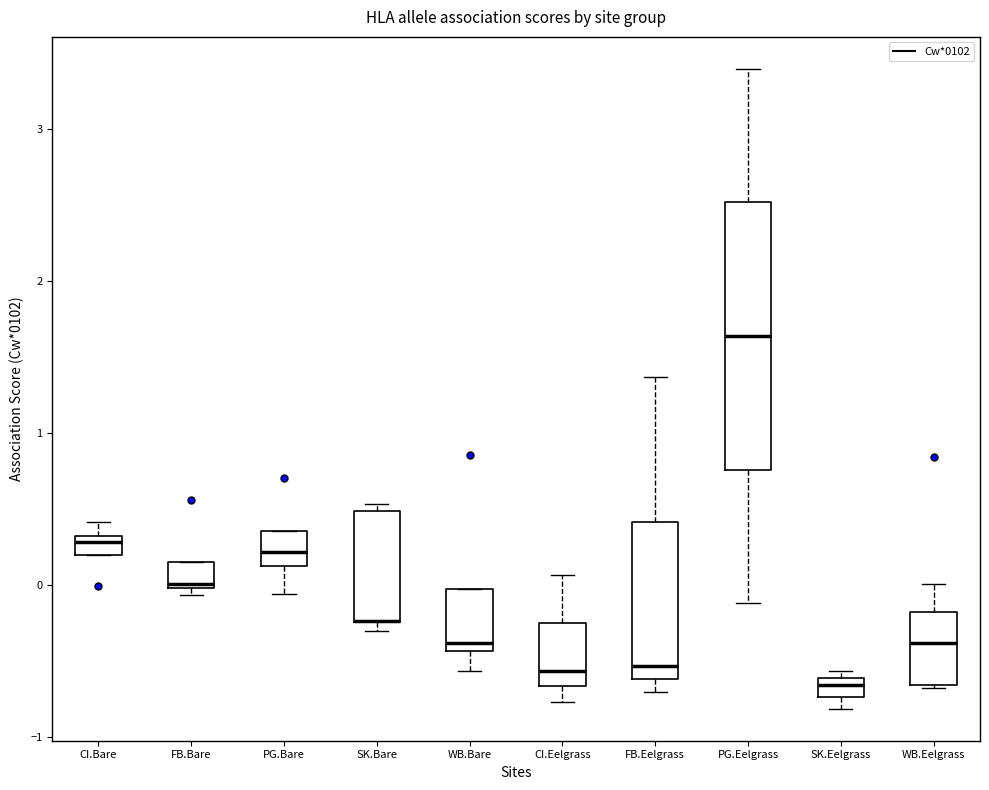

Which box is the tallest, from its lower edge to its upper edge?

PG.Eelgrass